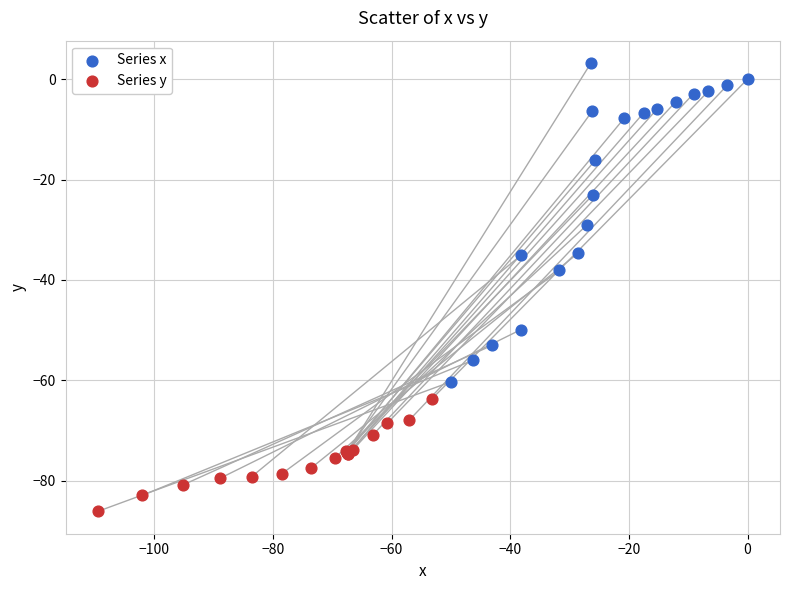

What are all the series names shown in the legend?

Series x, Series y